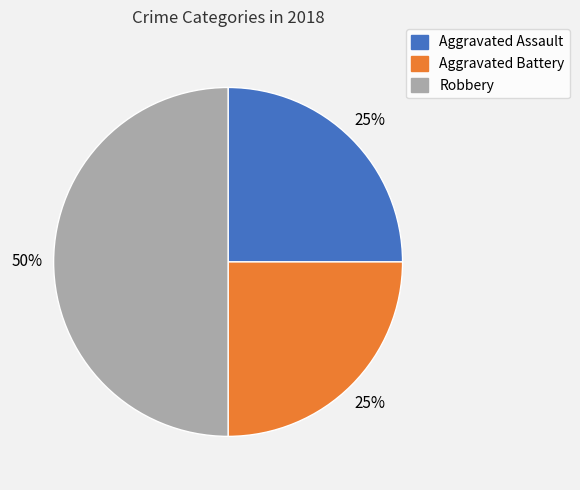

Is Aggravated Battery the majority of the pie?

No